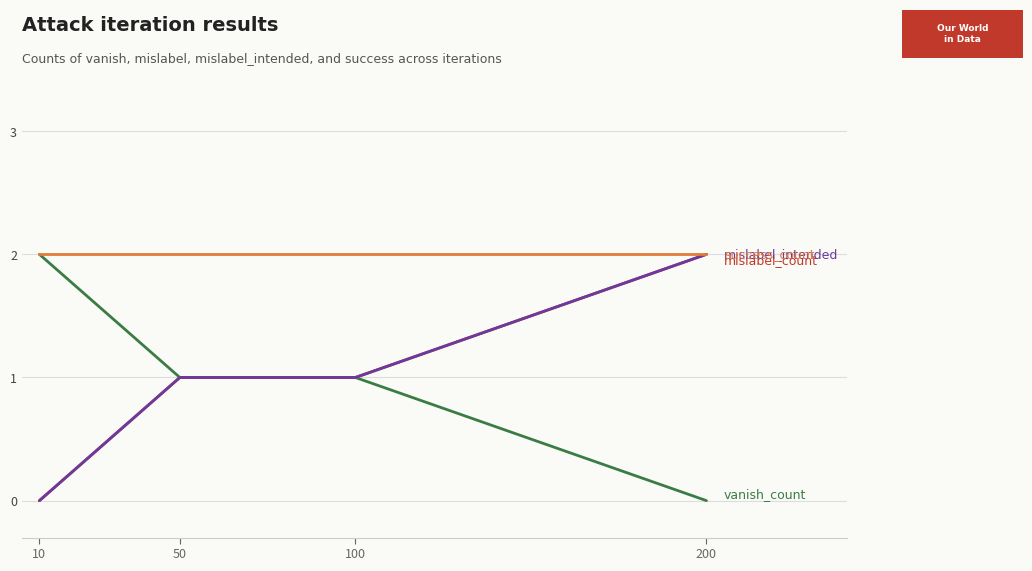

How many lines are shown in the chart?

4